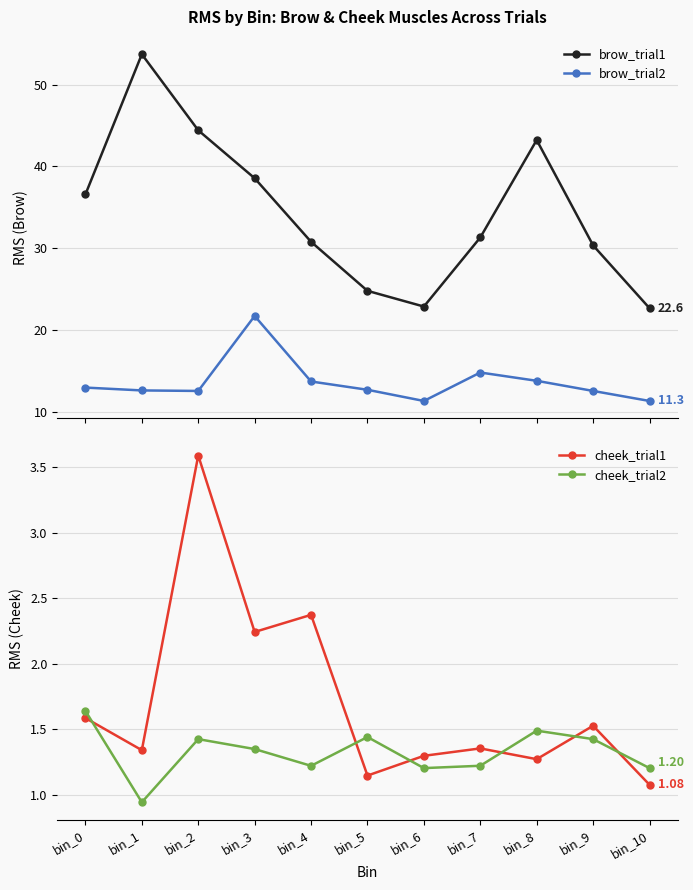

What is the spread (max minus min) of values at bin_3?

37.2